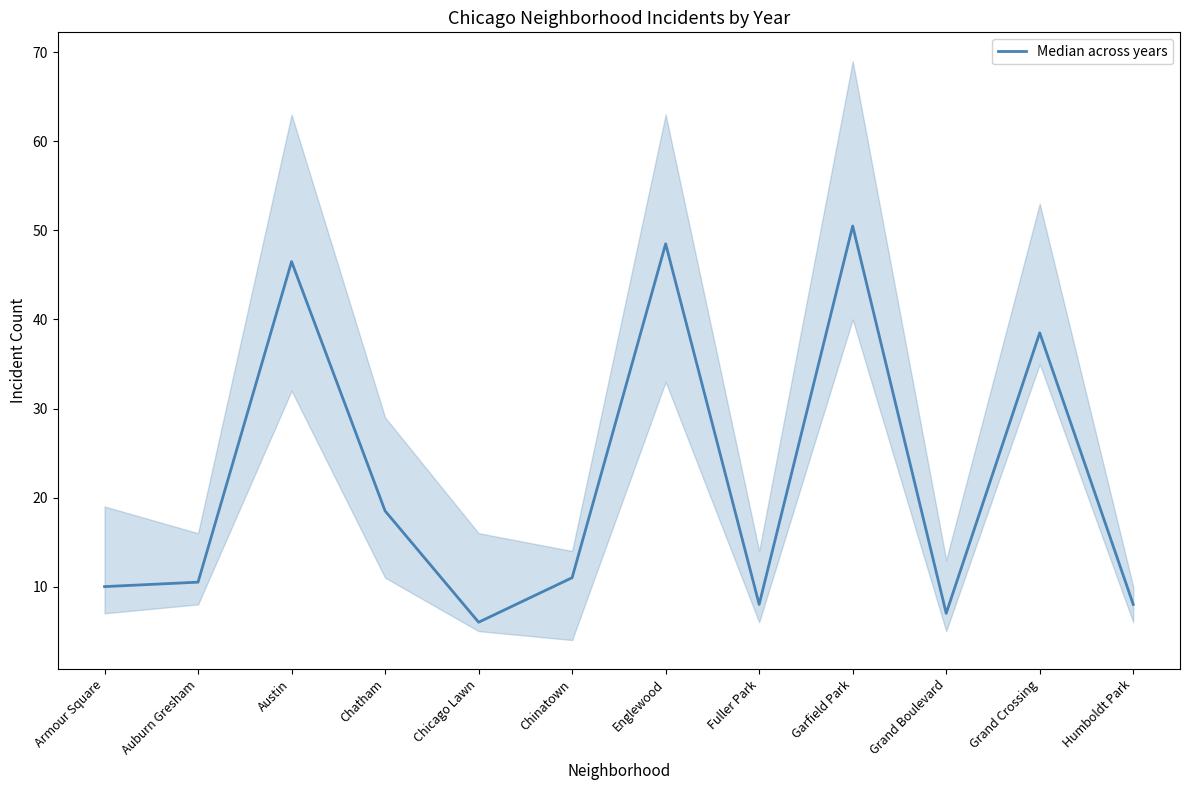

What is the value of the 1st point from the left?

10.0